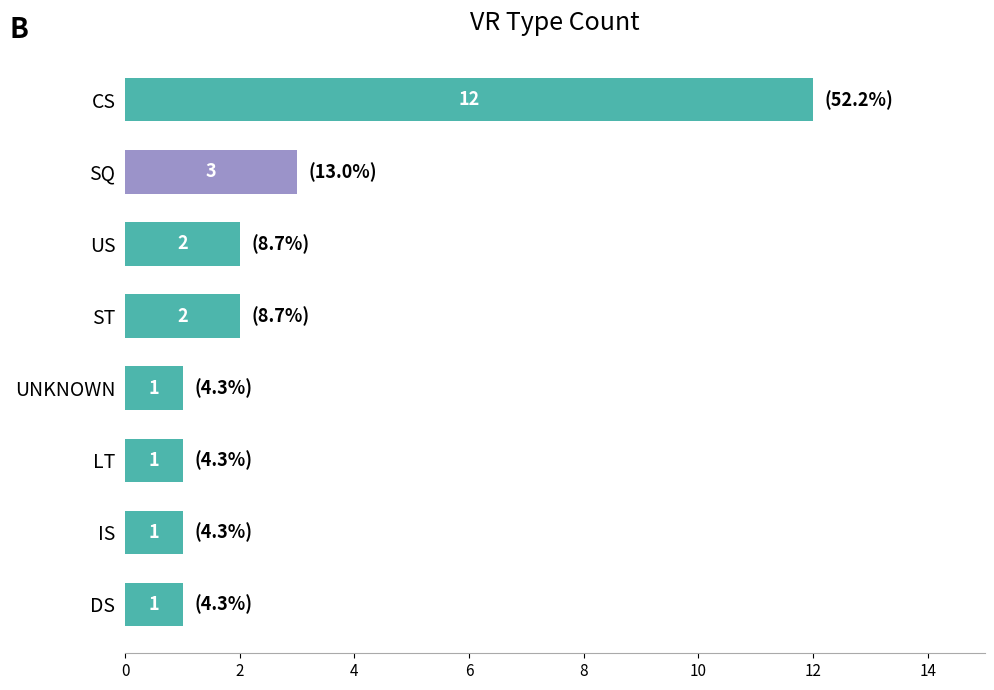

Reading top to bottom, transcribe all the data shown in this chart.

12	3	2	2	1	1	1	1